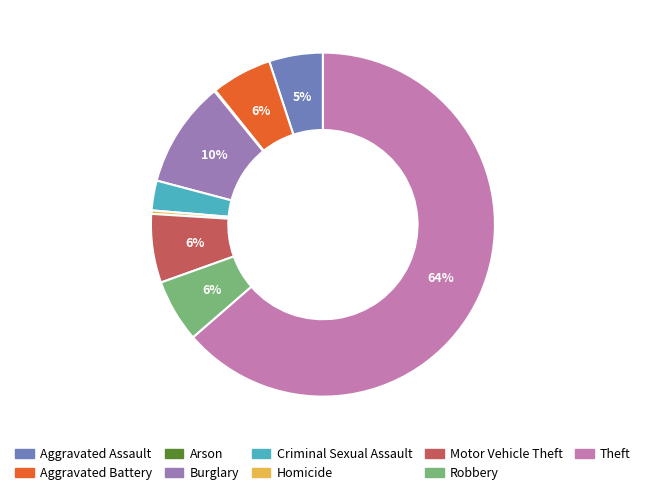

To the nearest percent, what is the combined percentage of Homicide and Theft?

64%